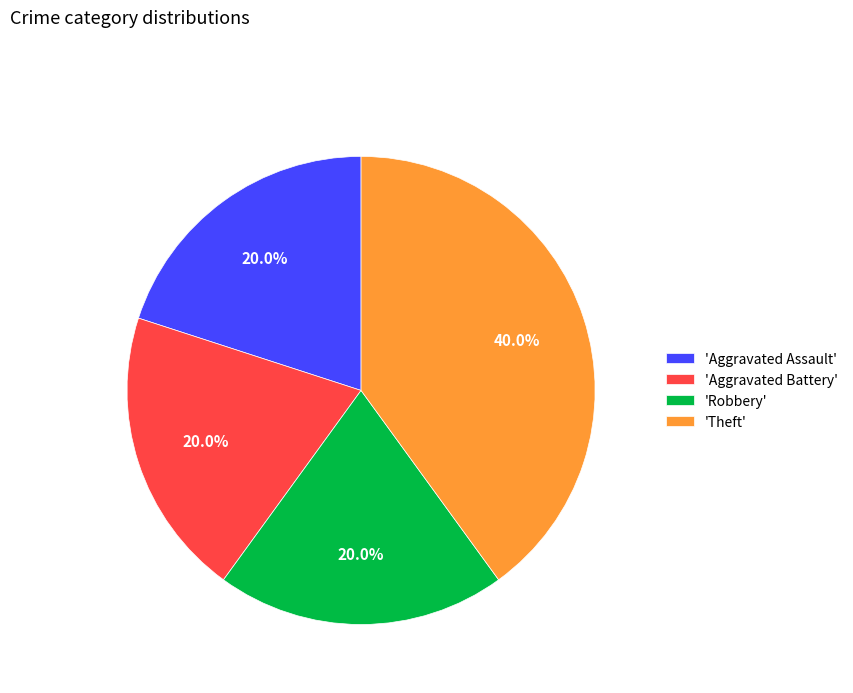

Count the number of slices in the pie.

4